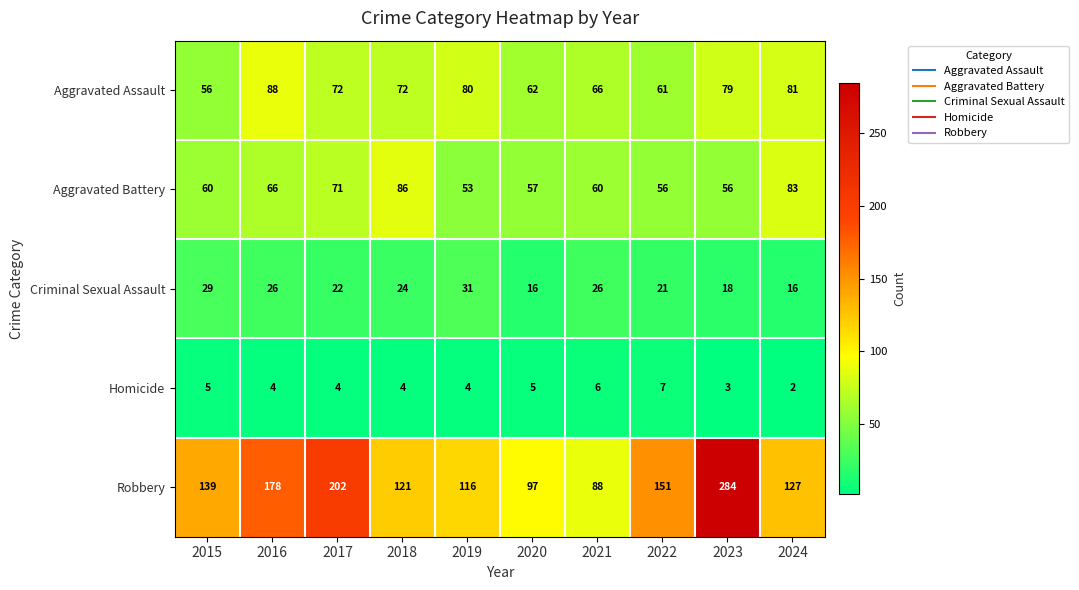

What is the maximum value for Criminal Sexual Assault?

31